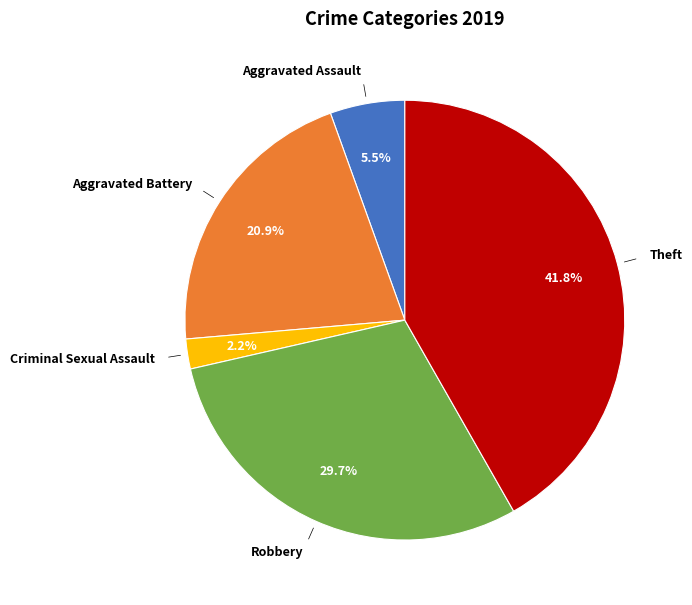

To the nearest percent, what is the difference between the largest and smallest slice percentages?

40%